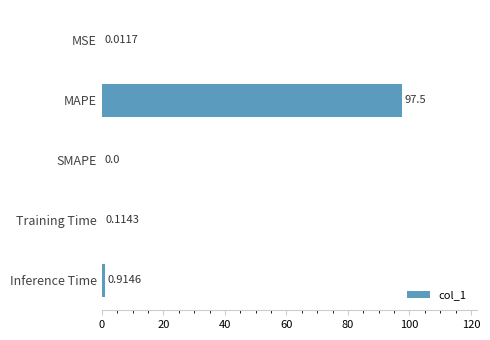

What is the maximum value shown in the chart?

97.5